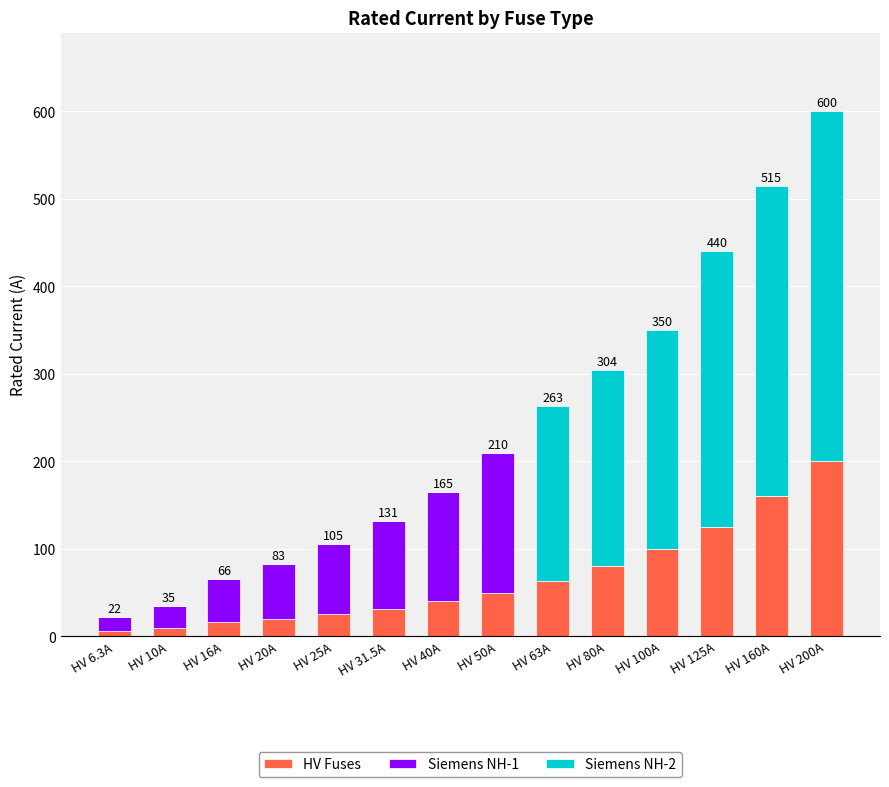

At which label does HV Fuses reach its peak?

HV 200A